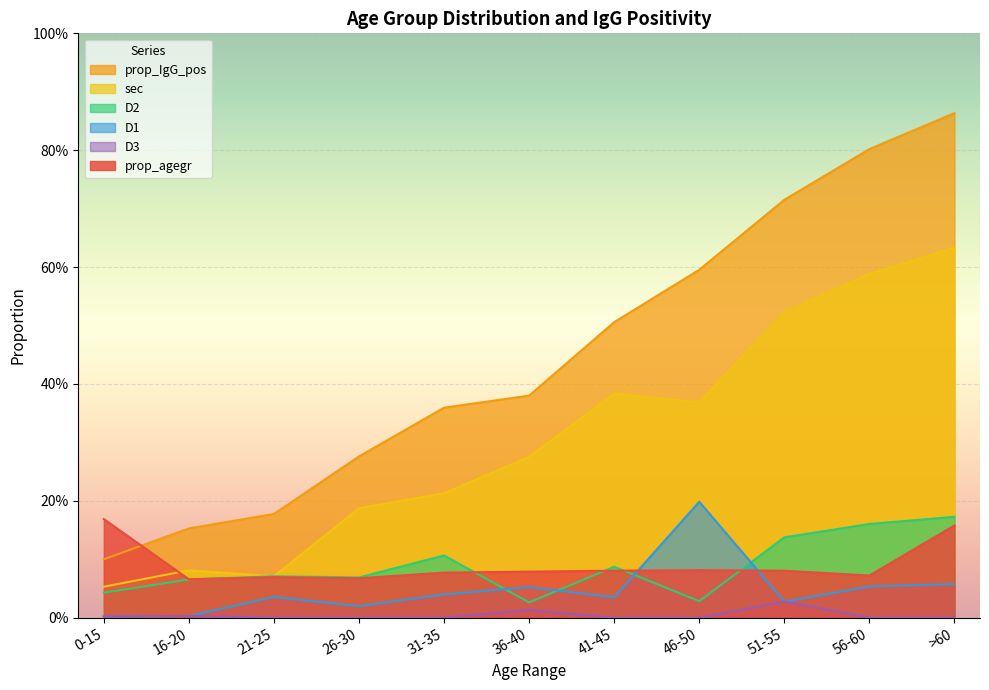

Where is the first local maximum for D3?

16-20